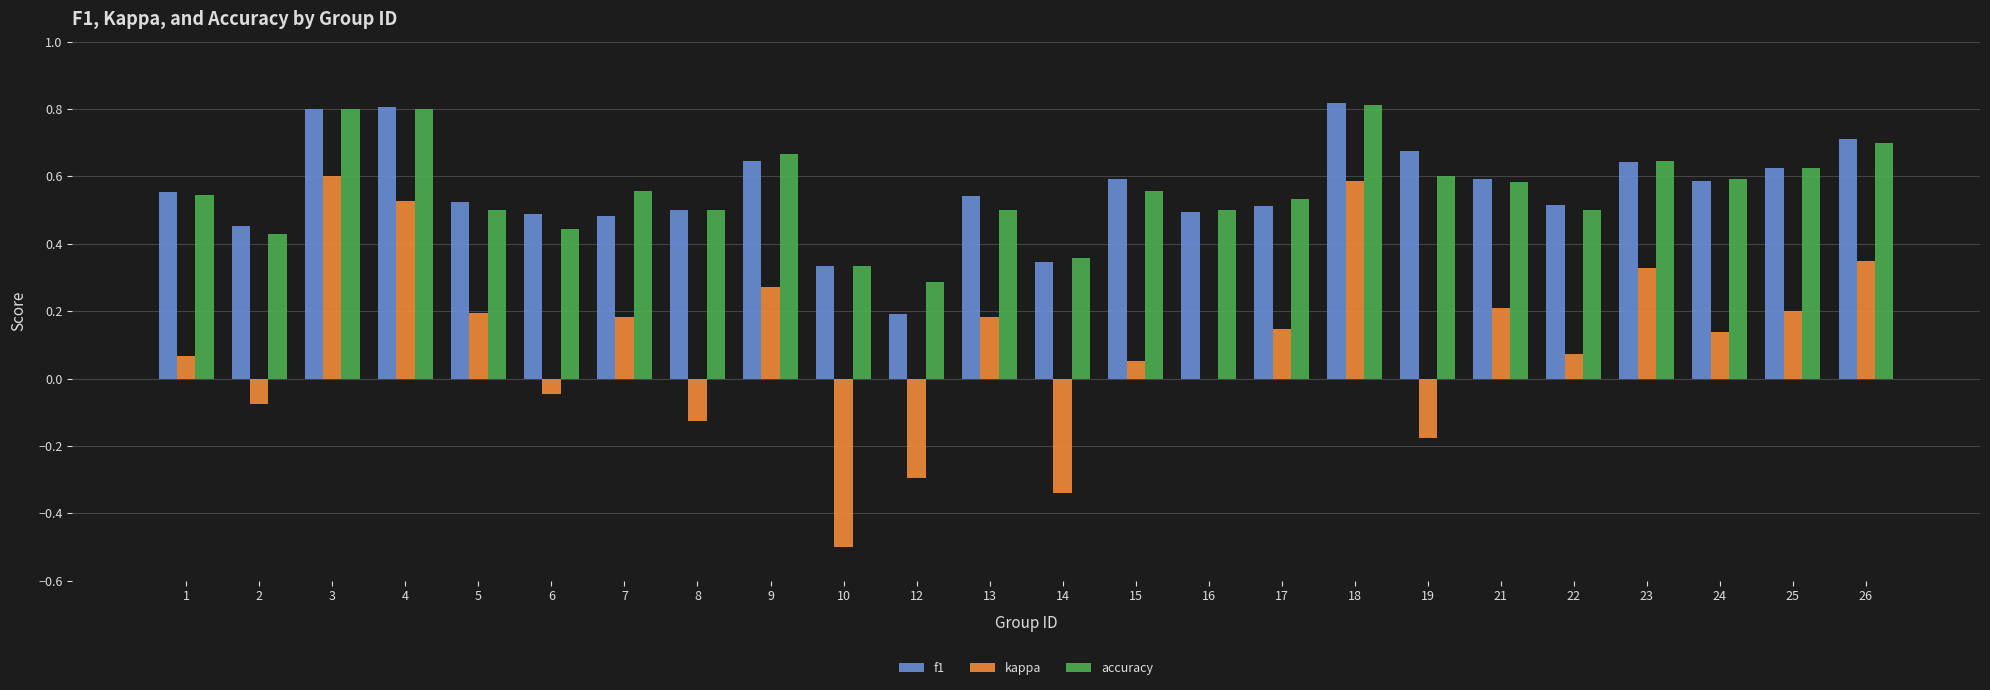

How many groups of bars are there?

24